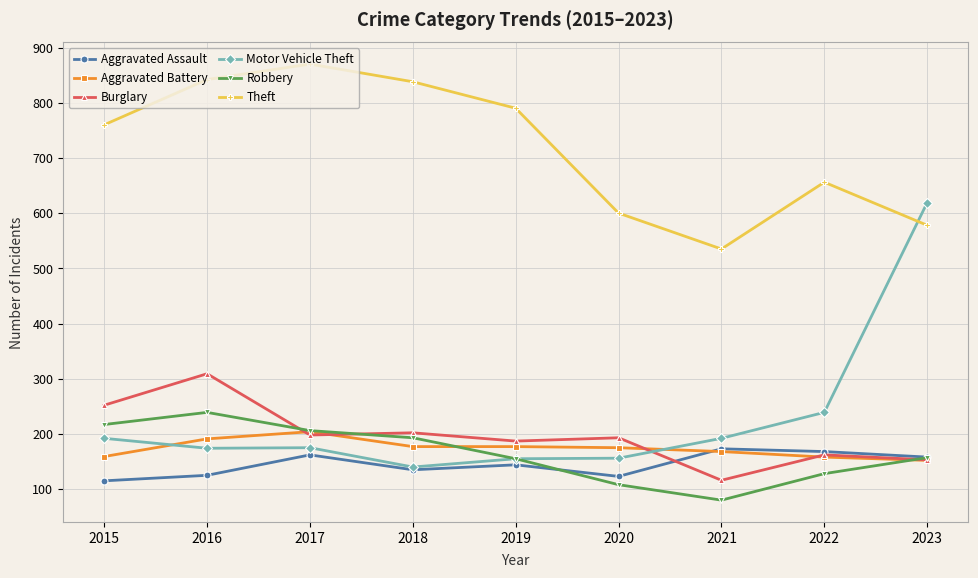

Between 2017 and 2022, which series saw the biggest shift?

Theft